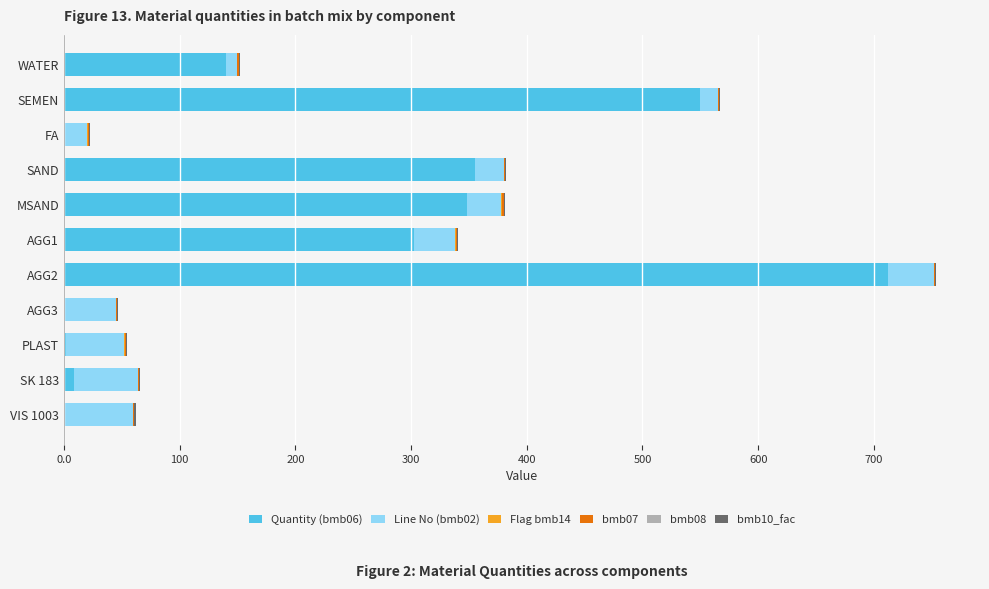

The Quantity (bmb06) series shows 8.8 at SK 183. True or false?

True